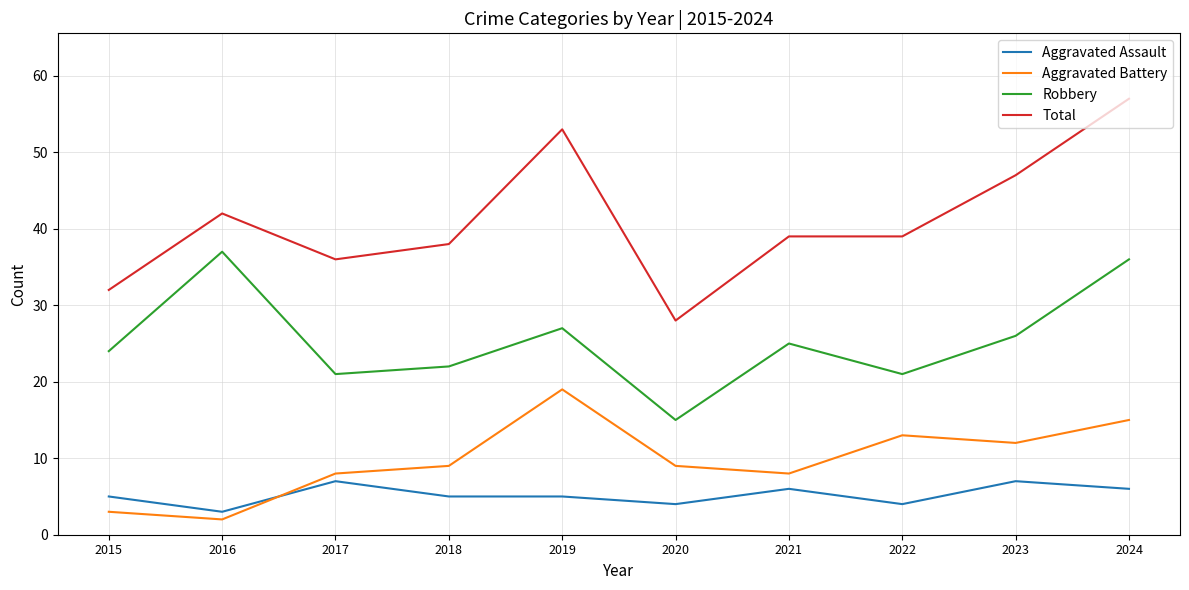

How many categories are shown in the chart?

10